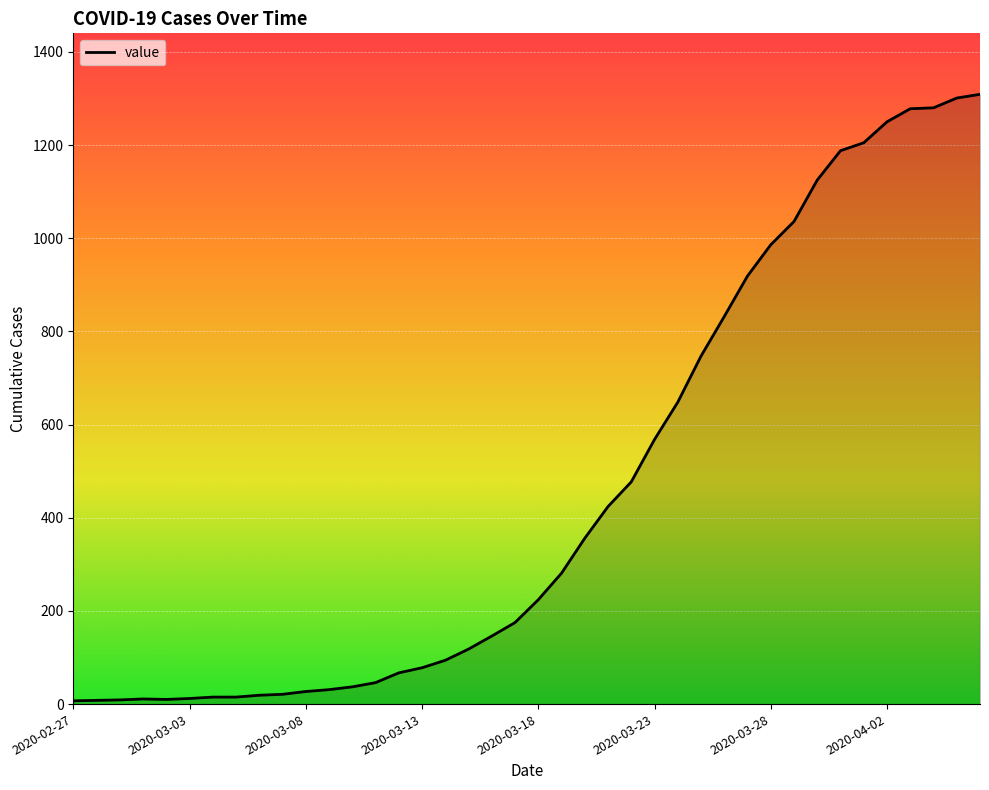

What is the greatest value displayed?

1309